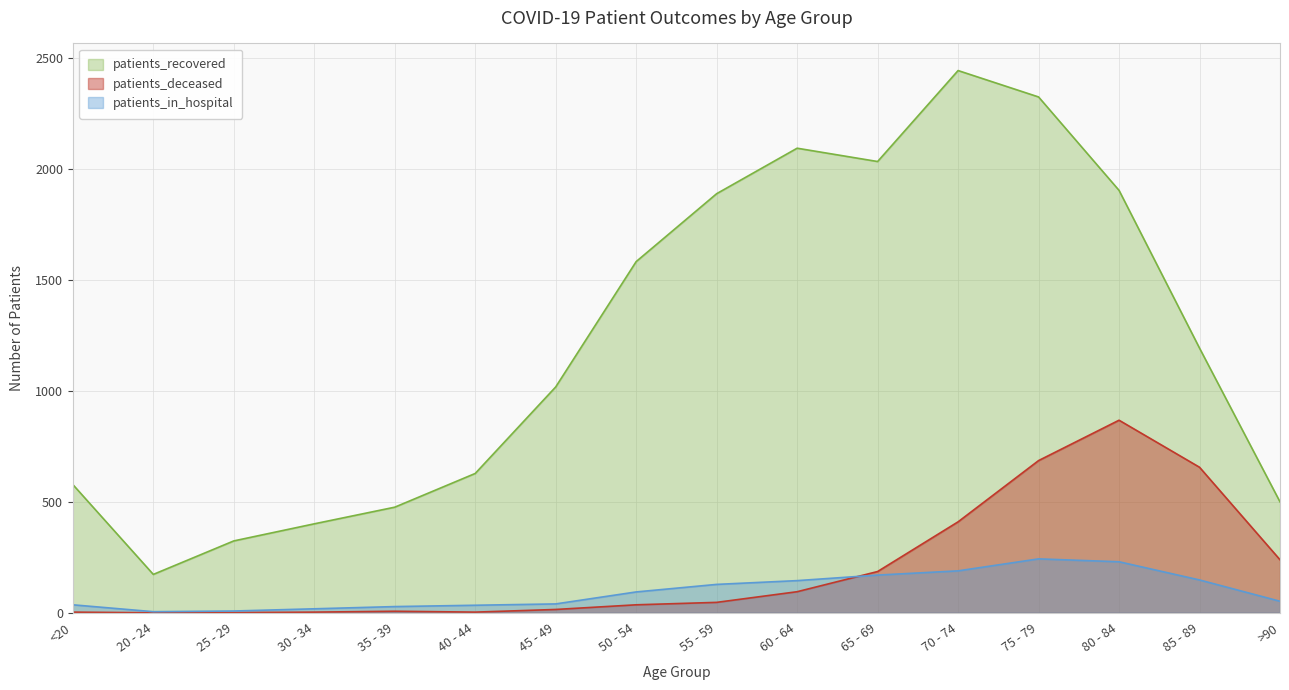

True or false: patients_recovered has a value of 3625 at 60 - 64.

False